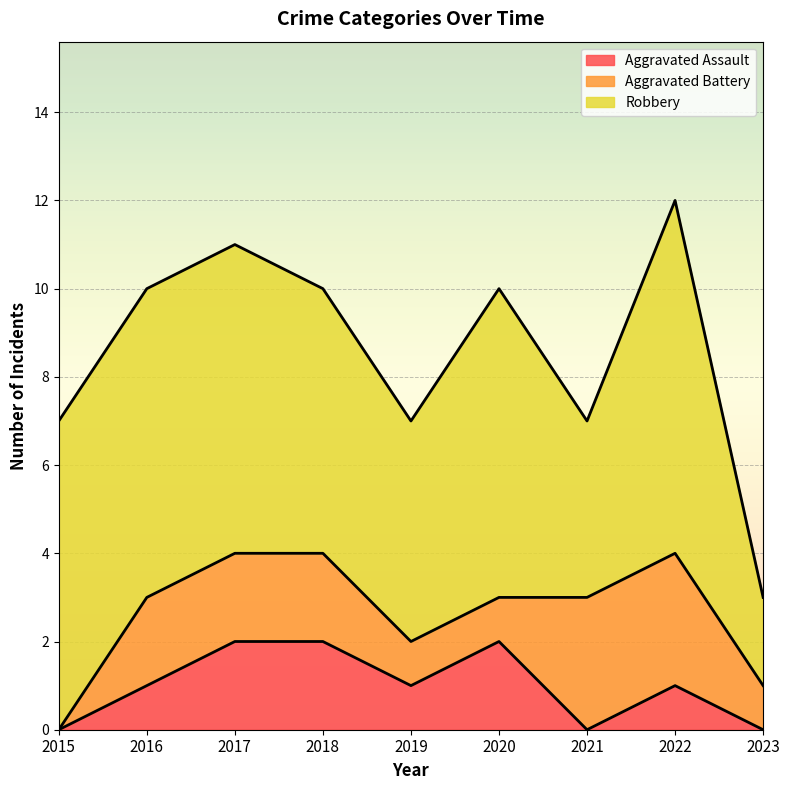

What is the total value across all series at 2020?

10